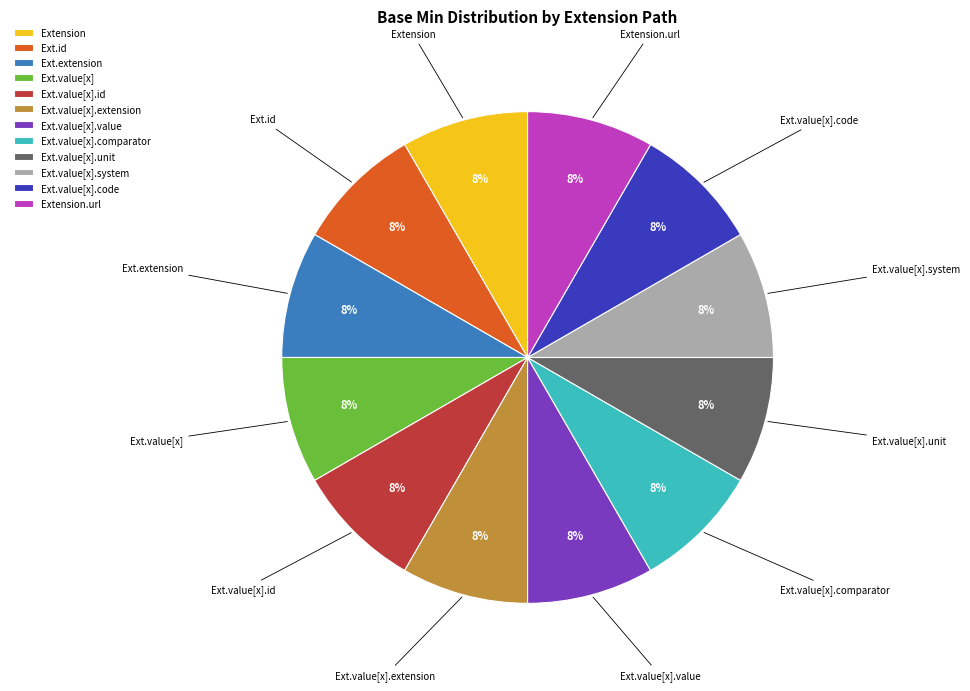

What is the ratio of the value at Ext.value[x].comparator to the value at Ext.value[x]?

1.0